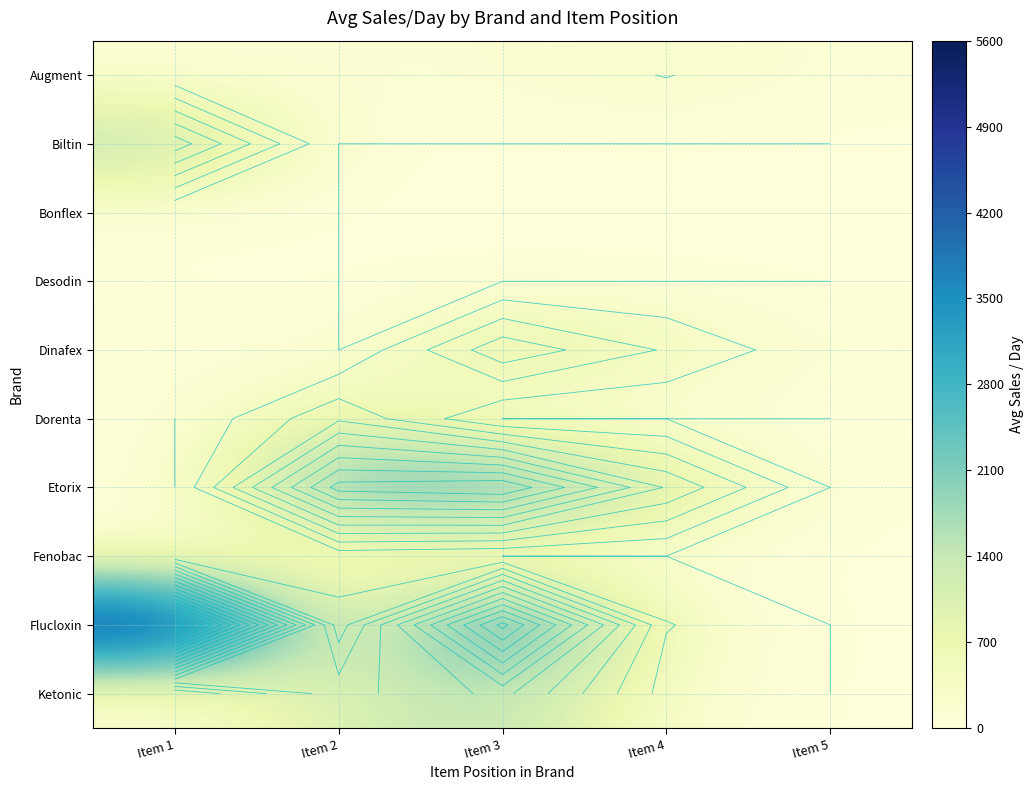

Read the Augment value at Item 2.

110